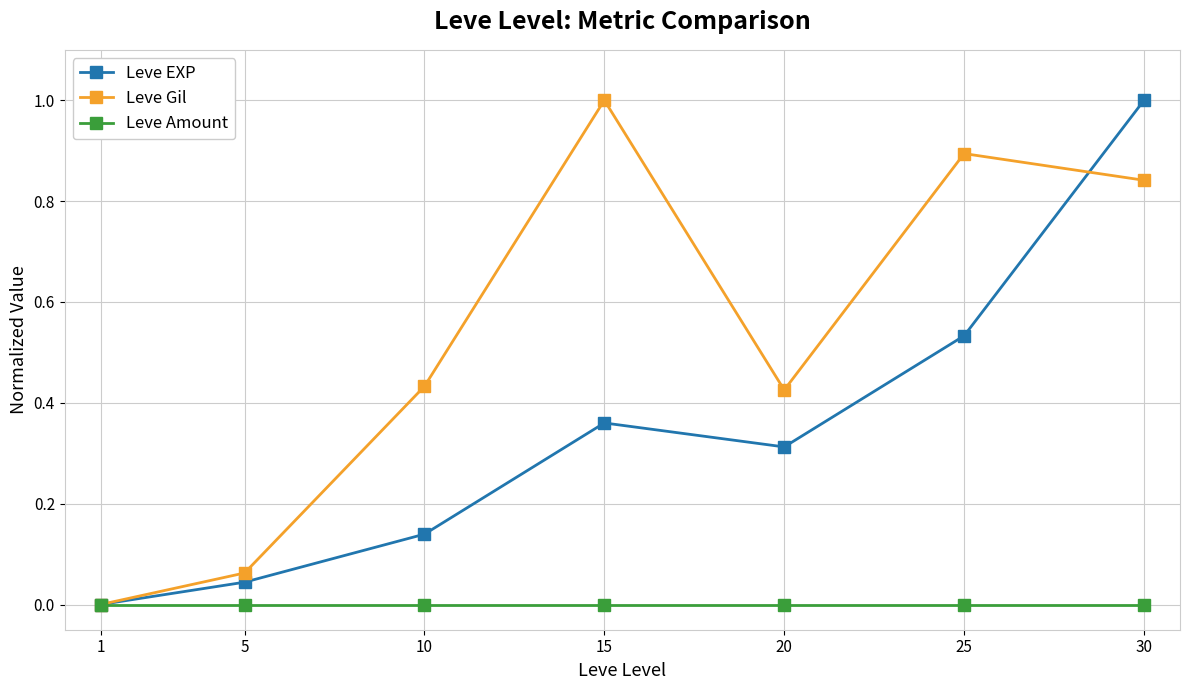

At which category is the sum across all series the highest?

30